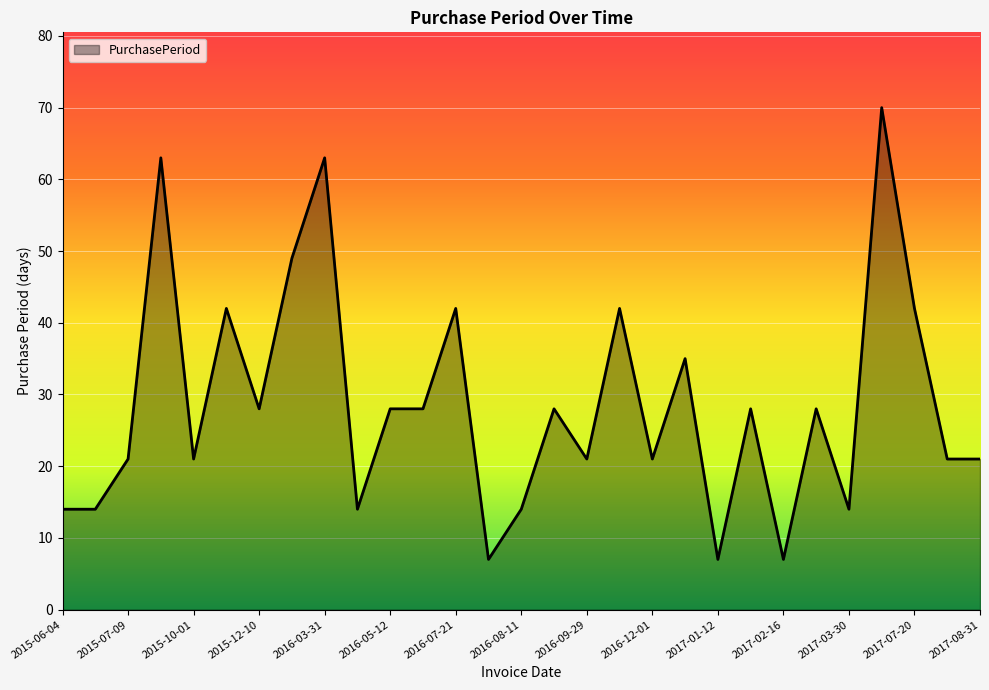

How many values are between 14 and 42?

22